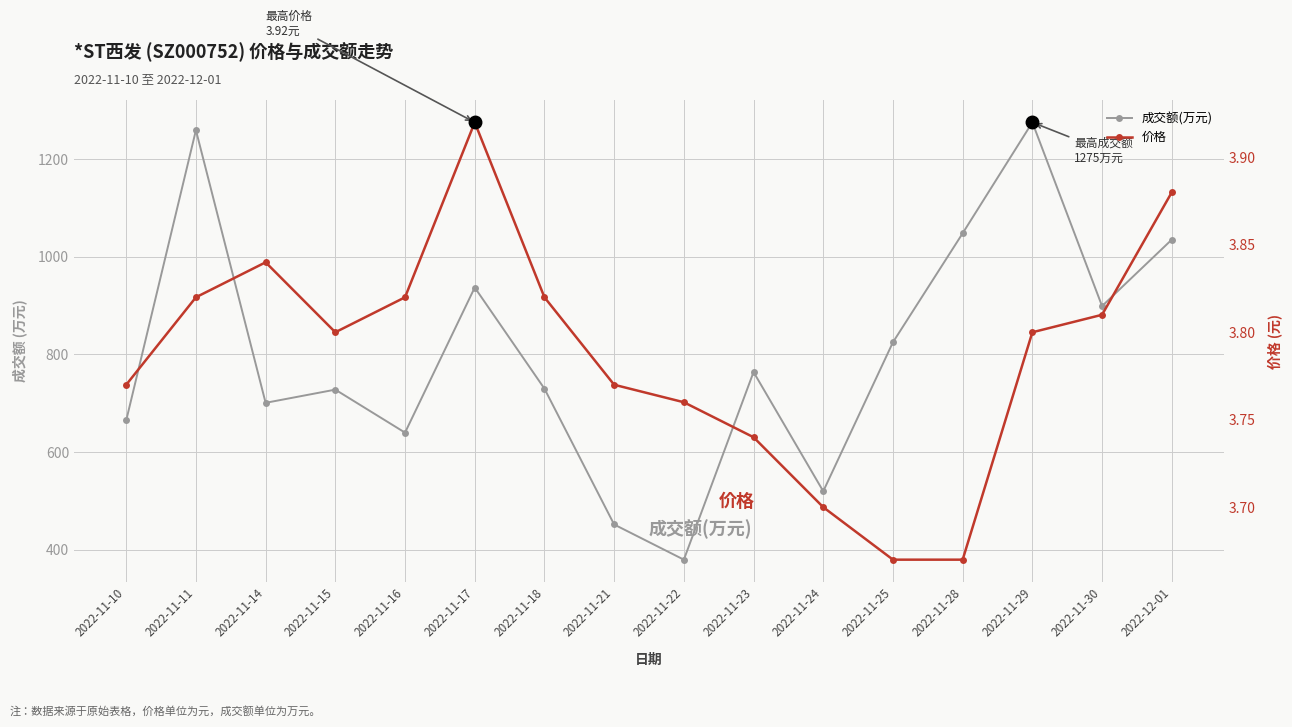

At which label is 成交额(万元) closest to 827?

2022-11-25